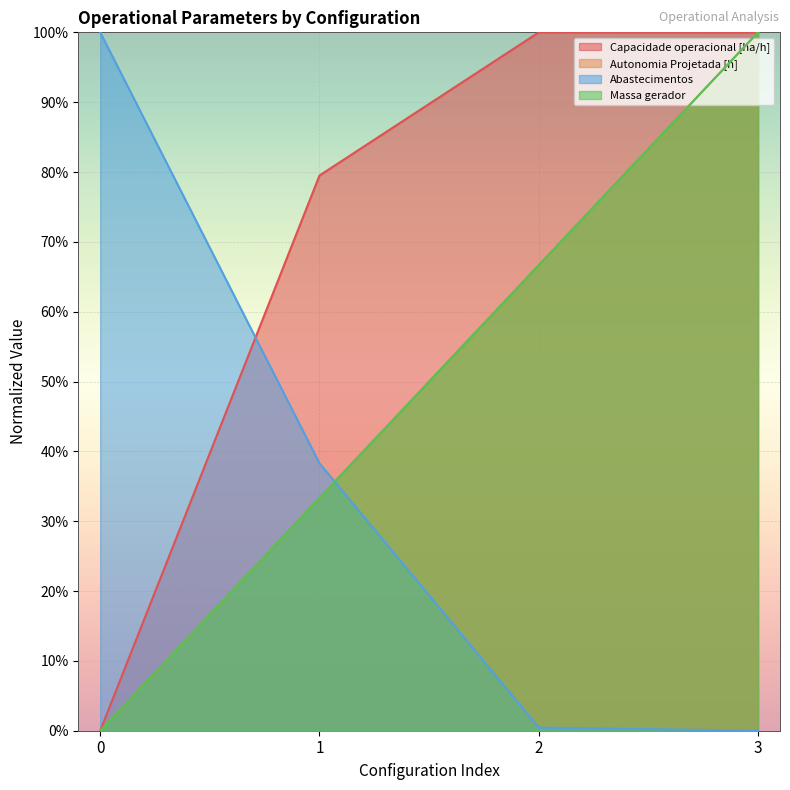

Which series has the widest spread of values?

Capacidade operacional [ha/h]